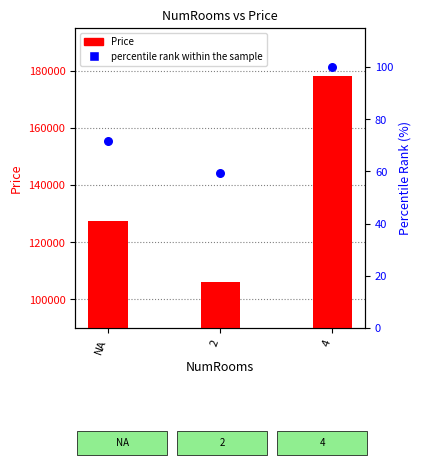

Which series has the widest spread of Y values?

Price